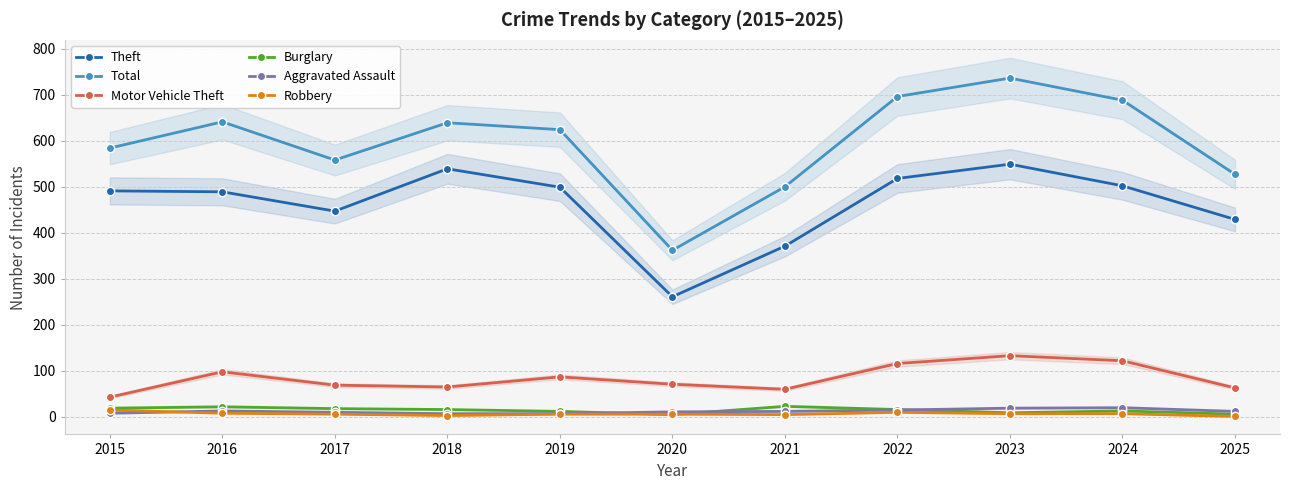

Reading left to right, list all the values displayed in this chart.

Theft: 491	489	447	539	499	261	371	518	549	502	429
Total: 584	641	558	639	624	362	500	696	736	688	527
Motor Vehicle Theft: 43	98	69	65	87	71	60	116	133	122	63
Burglary: 19	22	18	16	12	5	23	16	9	13	6
Aggravated Assault: 8	13	10	7	7	11	12	15	19	20	12
Robbery: 15	8	6	3	6	6	5	10	7	7	1